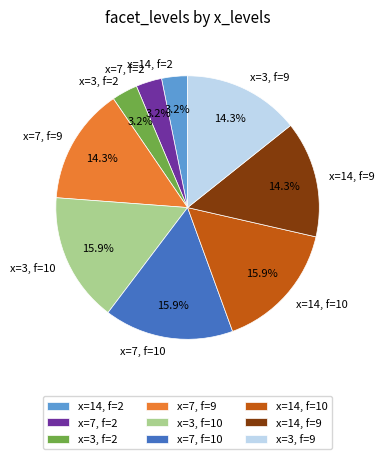

What is the ratio of the value at x=14, f=2 to the value at x=3, f=2?

1.0